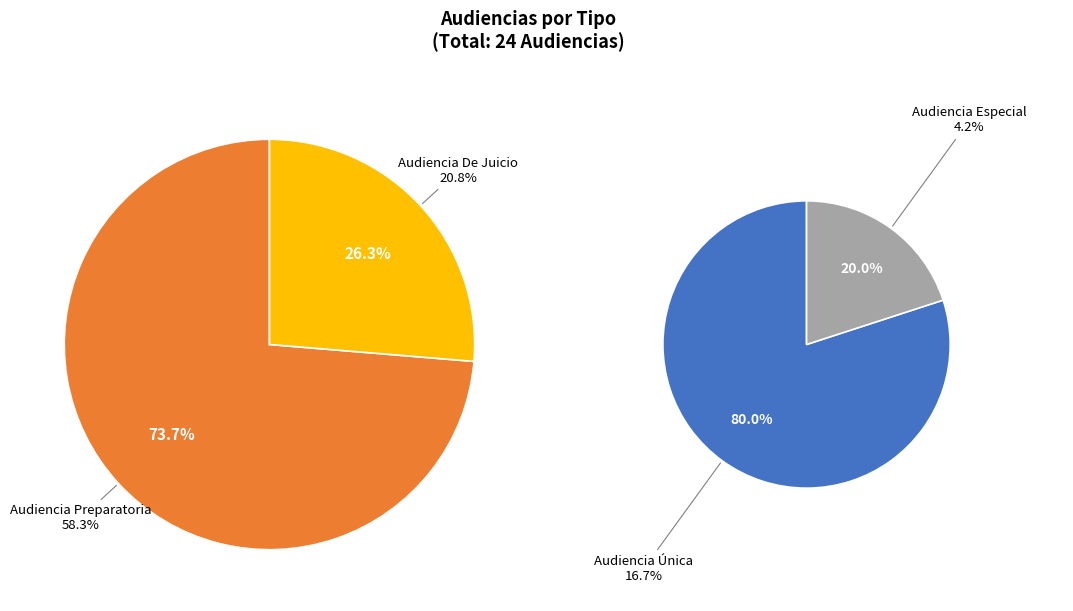

To the nearest percent, what is the combined percentage of Audiencia Única and Audiencia Especial?

21%